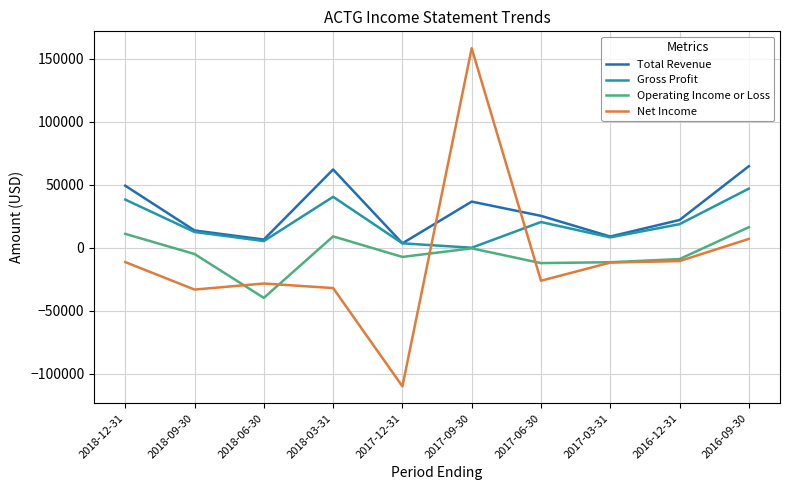

Which series has the largest range (max minus min)?

Net Income